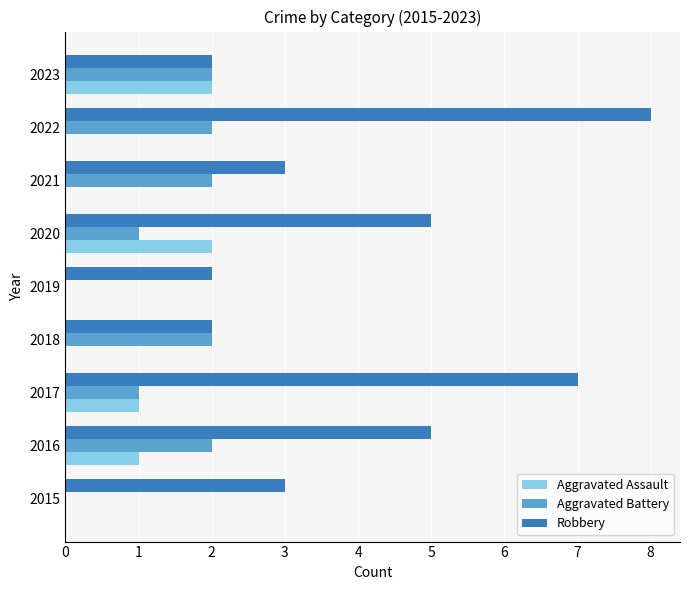

The Aggravated Assault series shows 1 at 2017. True or false?

True